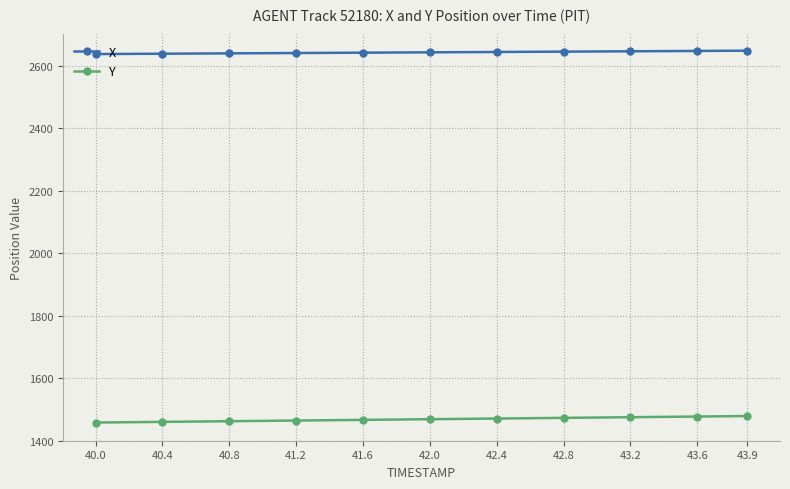

At 43.6, list the series in order from largest to smallest.

X, Y